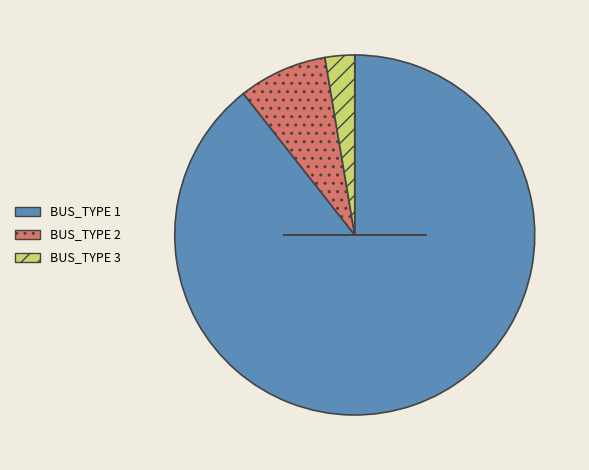

Rank the categories by value from lowest to highest.

BUS_TYPE 3, BUS_TYPE 2, BUS_TYPE 1